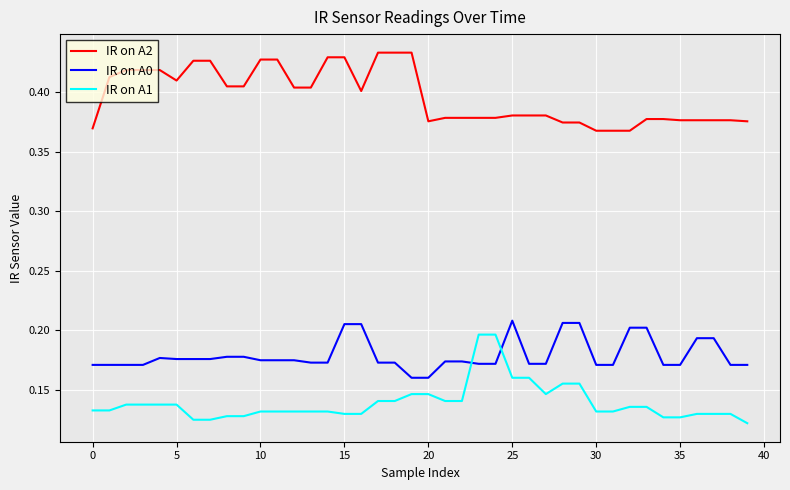

Which series has the largest total across all categories?

IR on A2